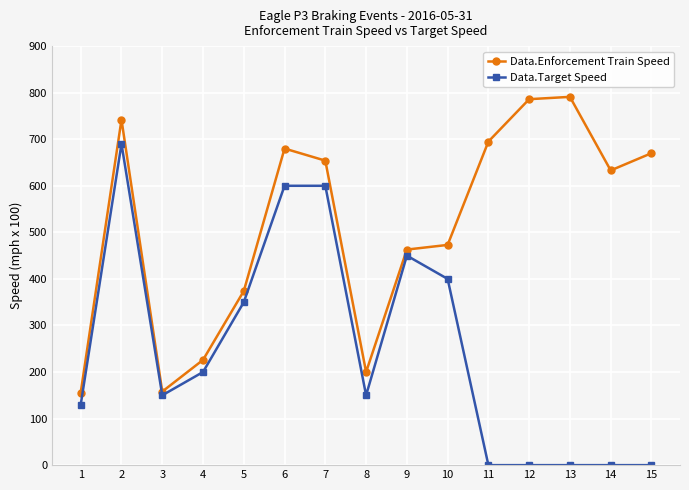

Between 3 and 10, which series saw the biggest shift?

Data.Enforcement Train Speed